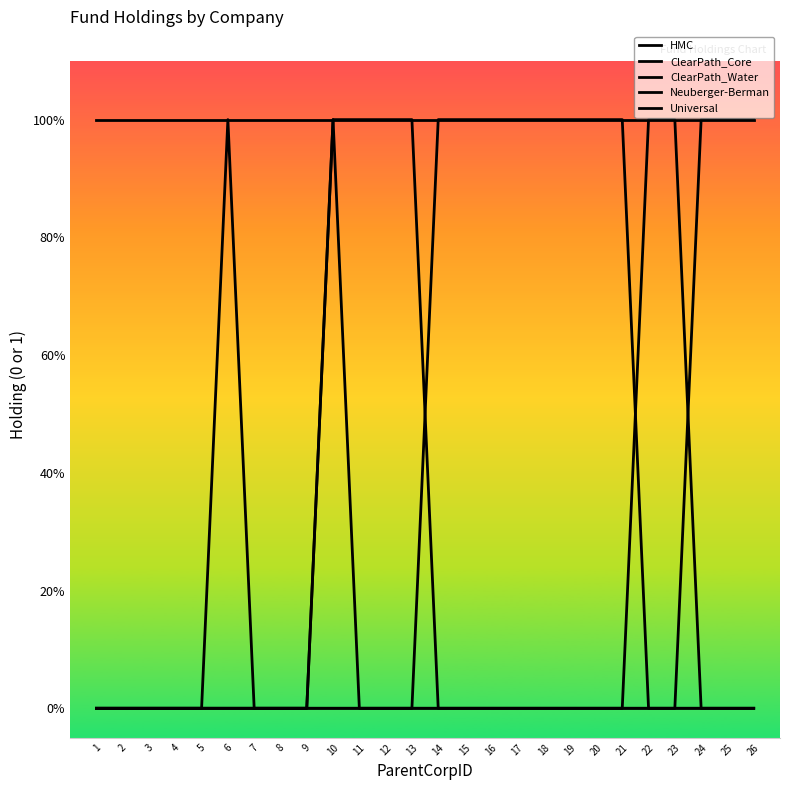

Does the chart have visible grid lines?

No